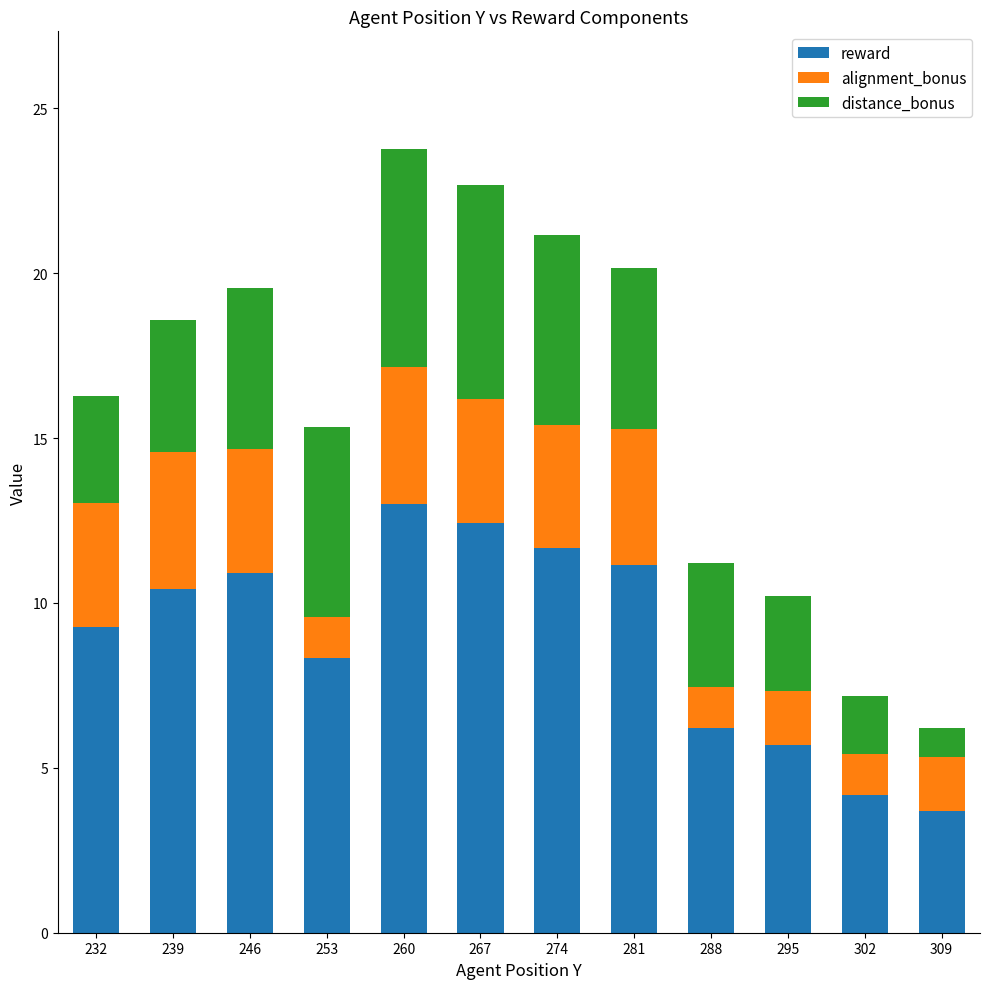

What is the minimum value for reward?

3.7